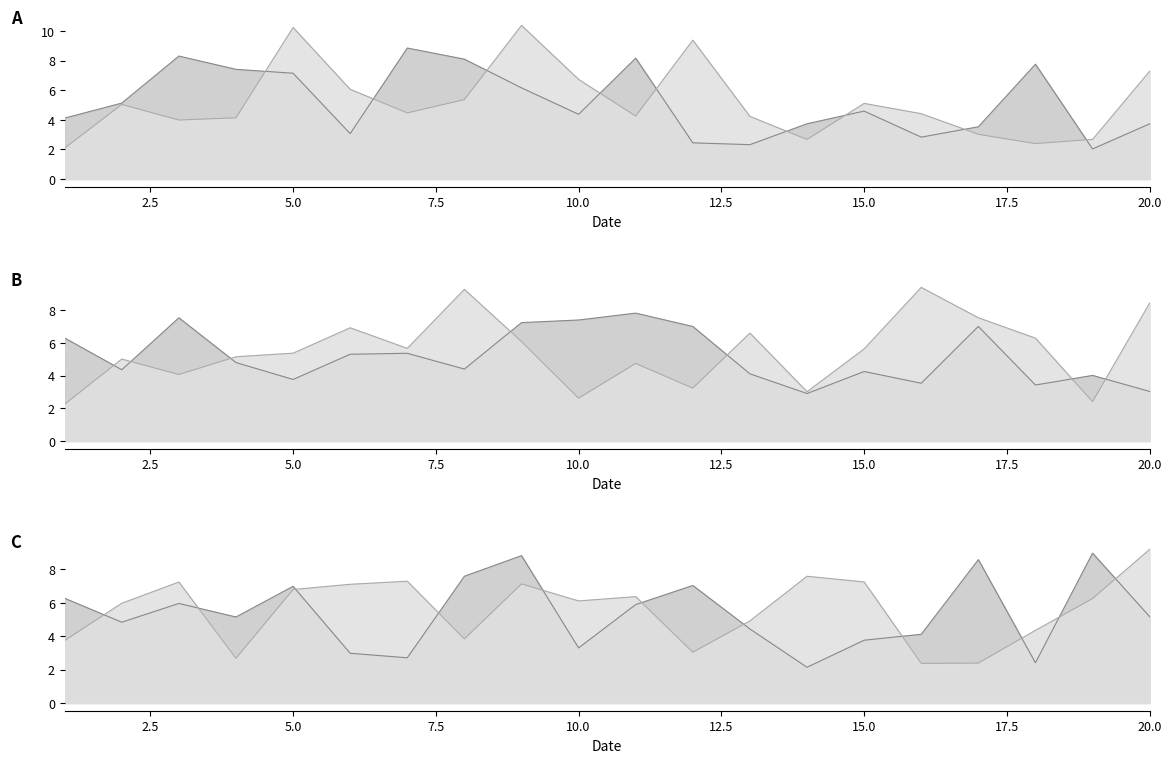

Reading left to right, transcribe all the data shown in this chart.

x1: 4.1	5.1	8.3	7.4	7.1	3.1	8.8	8.1	6.2	4.4	8.2	2.4	2.3	3.7	4.6	2.8	3.5	7.8	2.0	3.7
x2: 2.1	5.0	4.0	4.1	10.2	6.1	4.5	5.4	10.4	6.7	4.3	9.4	4.2	2.7	5.1	4.4	3.0	2.4	2.7	7.3
x3: 6.3	4.4	7.5	4.8	3.8	5.3	5.4	4.4	7.2	7.4	7.8	7.0	4.1	2.9	4.3	3.5	7.0	3.4	4.0	3.0
x4: 2.3	5.0	4.1	5.2	5.4	6.9	5.7	9.3	6.1	2.6	4.7	3.2	6.6	3.0	5.6	9.4	7.5	6.3	2.4	8.4
x5: 6.3	4.8	6.0	5.2	7.0	3.0	2.7	7.6	8.8	3.3	5.9	7.0	4.4	2.1	3.8	4.1	8.6	2.4	9.0	5.2
x6: 3.7	6.0	7.2	2.7	6.8	7.1	7.3	3.8	7.1	6.1	6.4	3.0	4.9	7.6	7.2	2.4	2.4	4.4	6.3	9.2